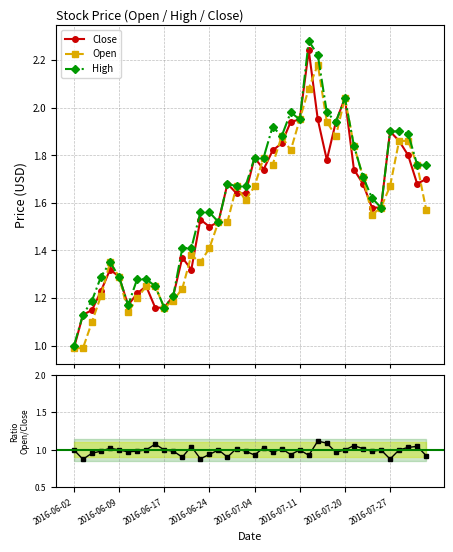

What is the difference between the Open values at 23 and 11?

0.7